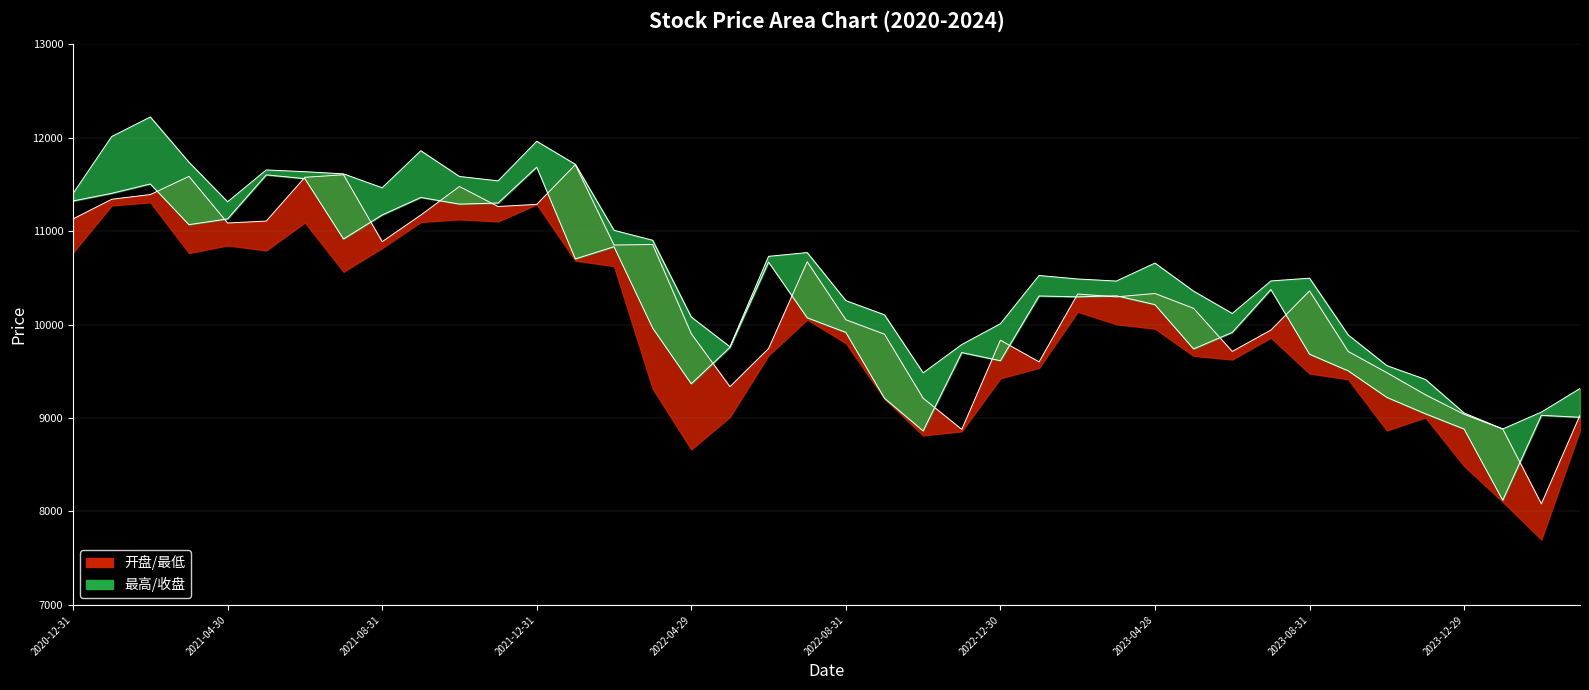

Between 2022-07-29 and 2022-10-31, which series saw the biggest shift?

开盘